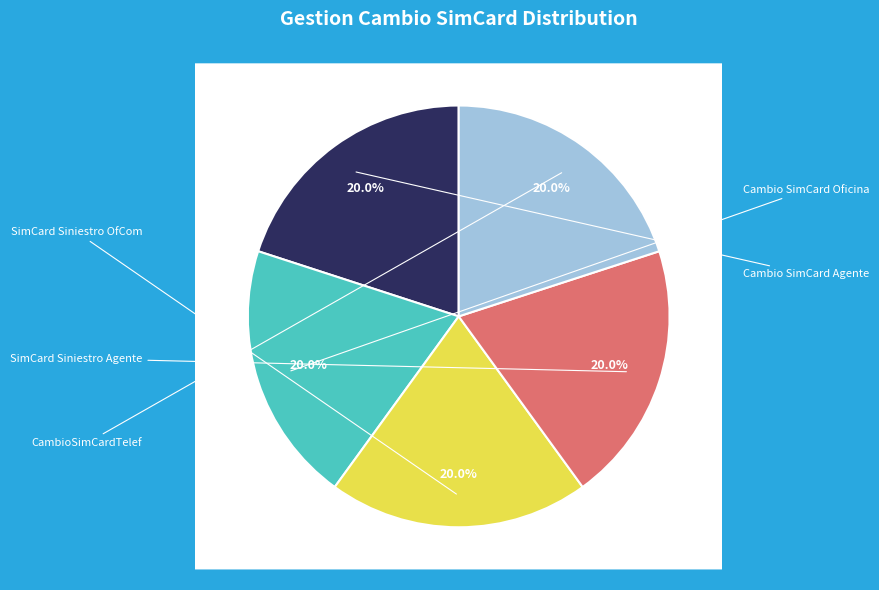

Combined, do Cambio SimCard Oficina and Cambio SimCard Agente account for over 50%?

No